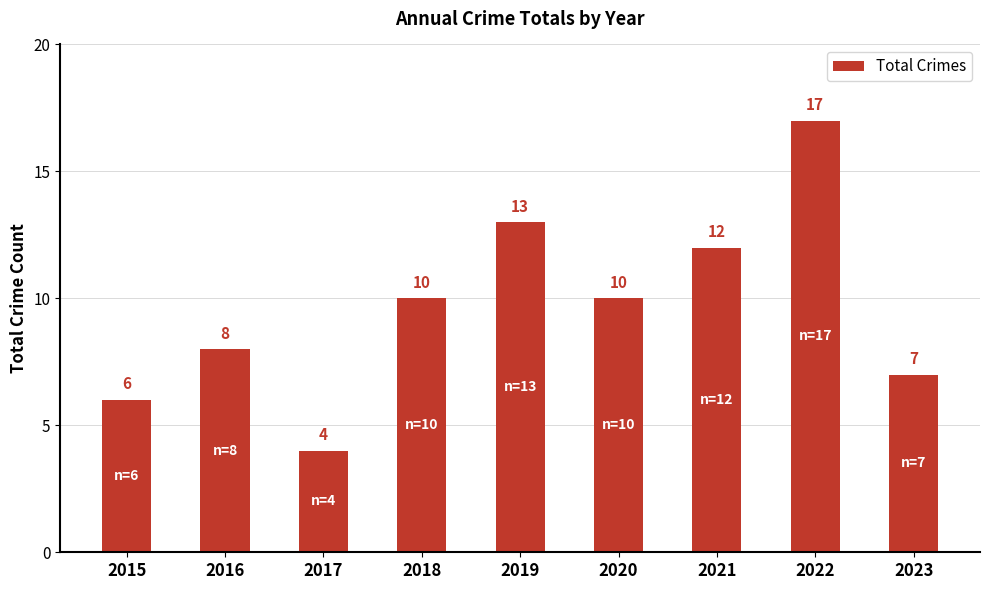

What is the value of the 7th bar from the left?

12